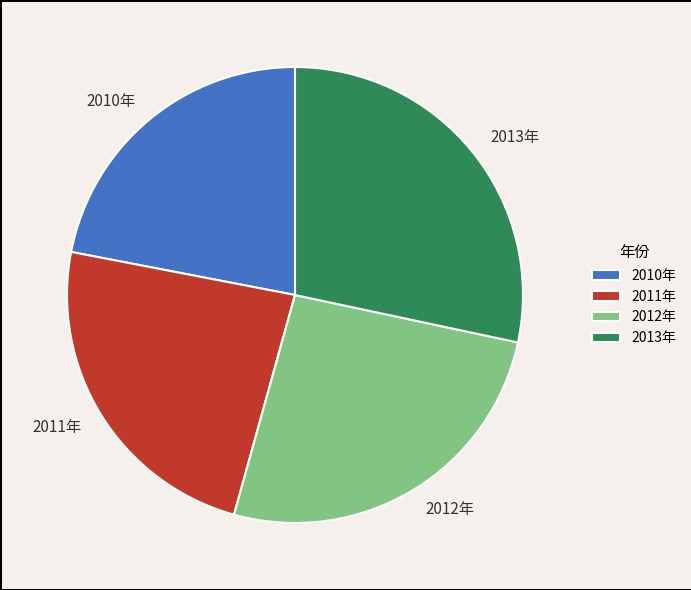

Which slice is the smallest?

2010年